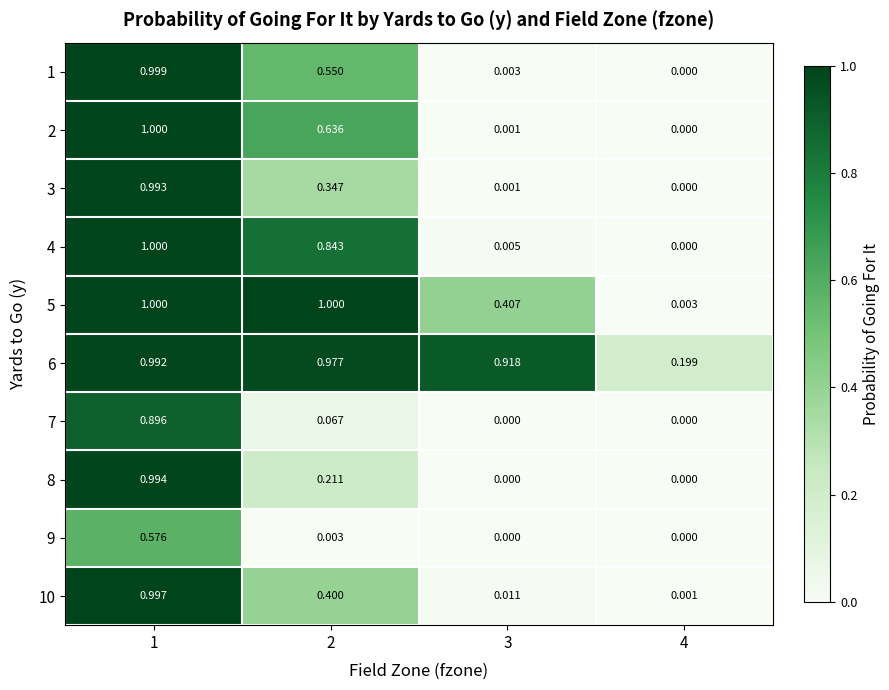

Which series changed the most between 2 and 3?

4